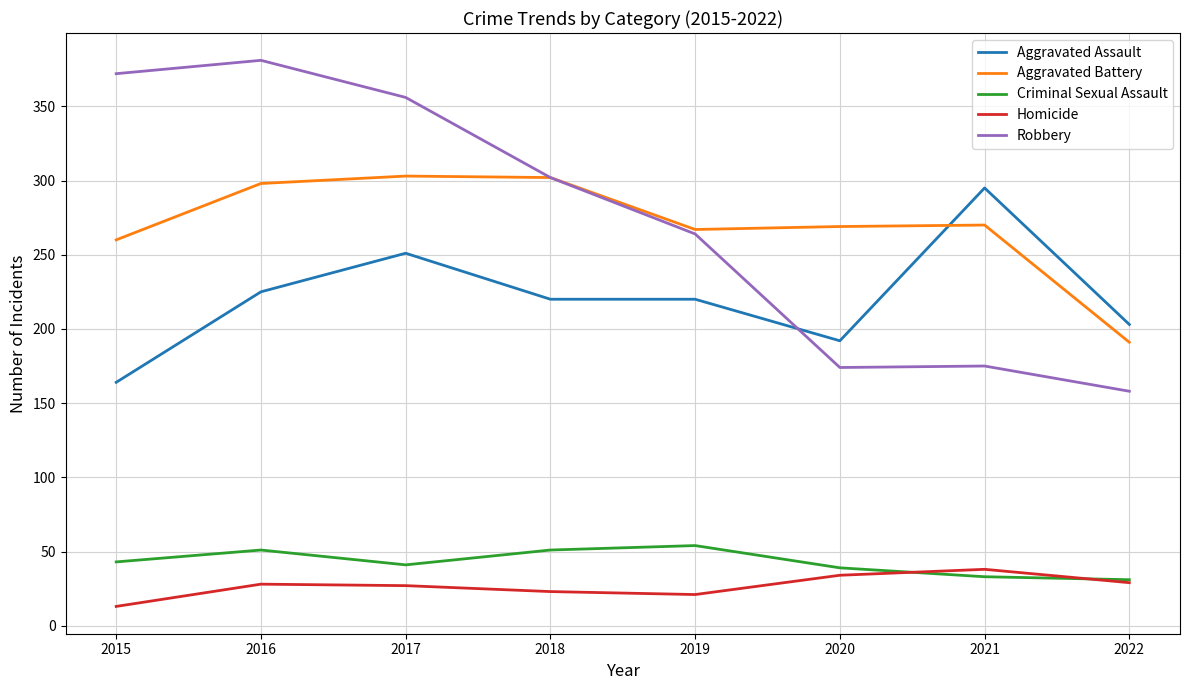

True or false: Homicide and Aggravated Battery cross at least once.

False